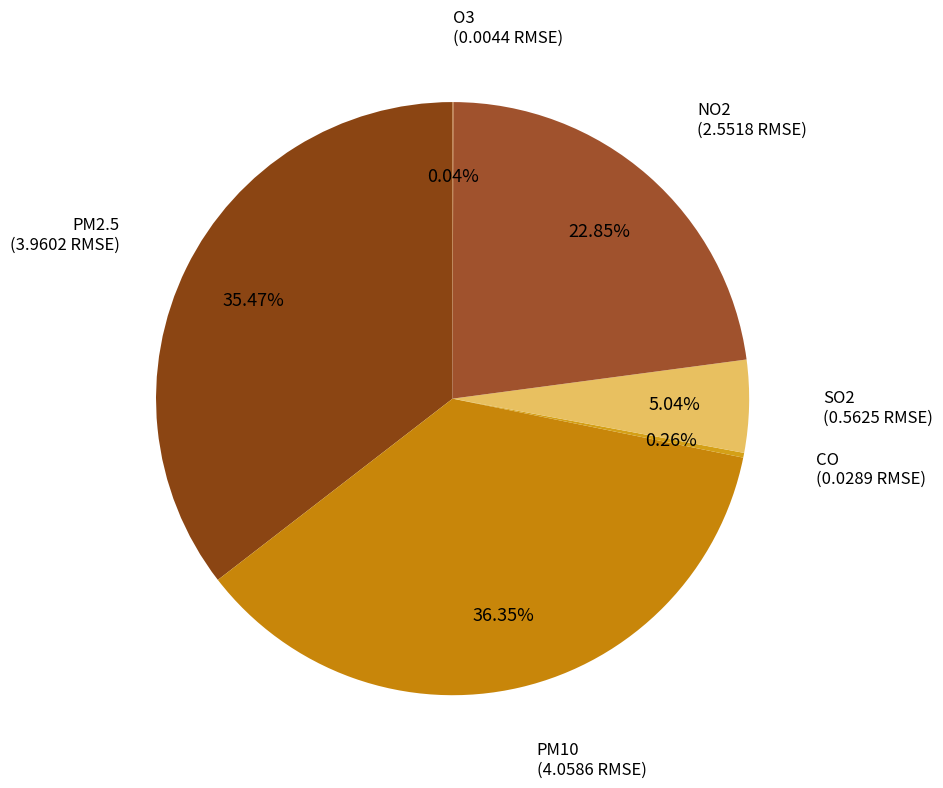

What is the smallest slice in the pie chart?

O3